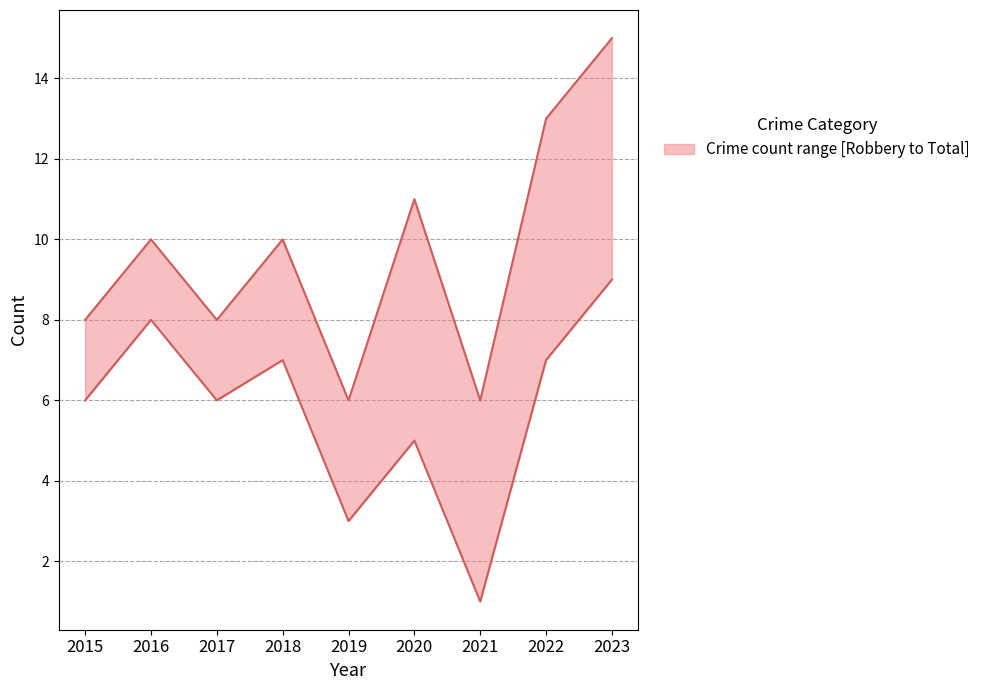

The value of Total at 2021 is 6. True or false?

True